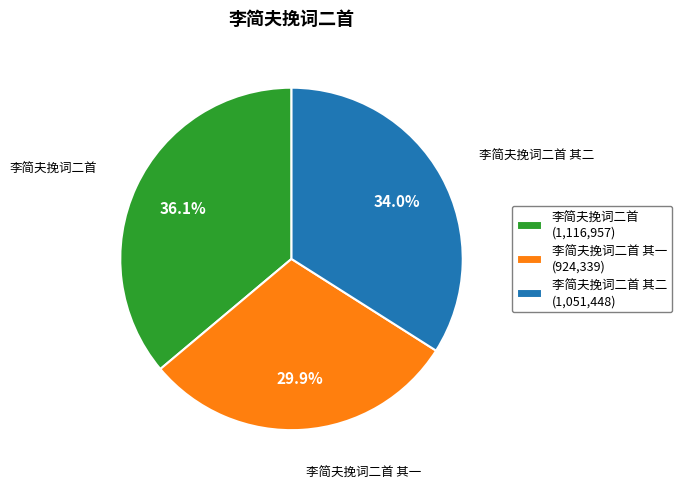

What is the total percentage of 李简夫挽词二首 其二 (1,051,448) and 李简夫挽词二首 其一 (924,339)?

63.9%